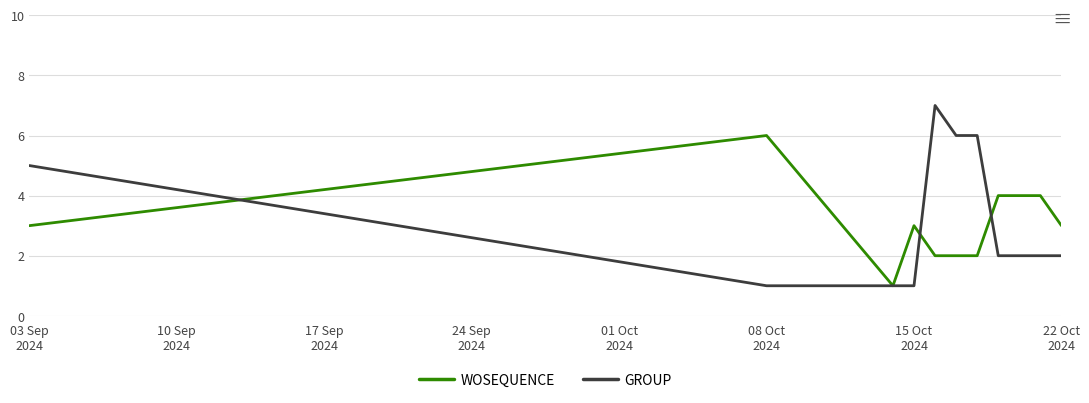

What is the difference between the second highest and minimum values in the WOSEQUENCE series?

3